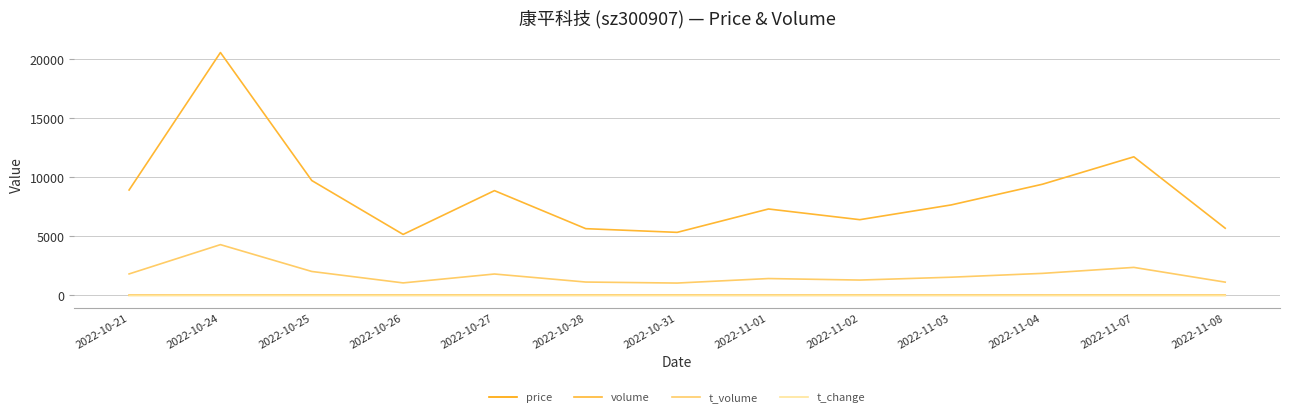

At which category is the sum across all series the highest?

2022-10-24